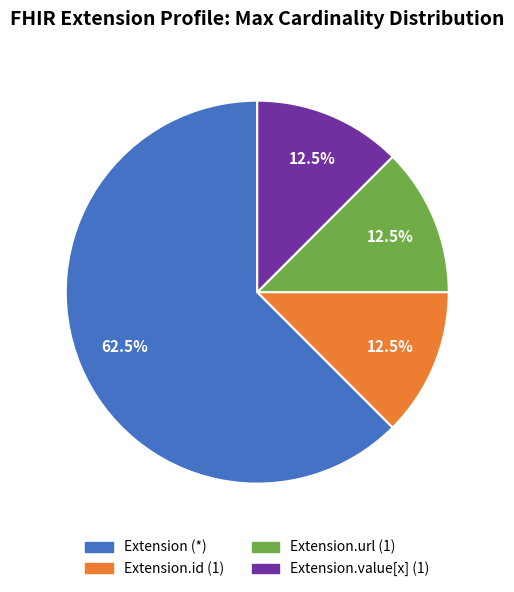

To the nearest percent, what is the difference between the largest and smallest slice percentages?

50%